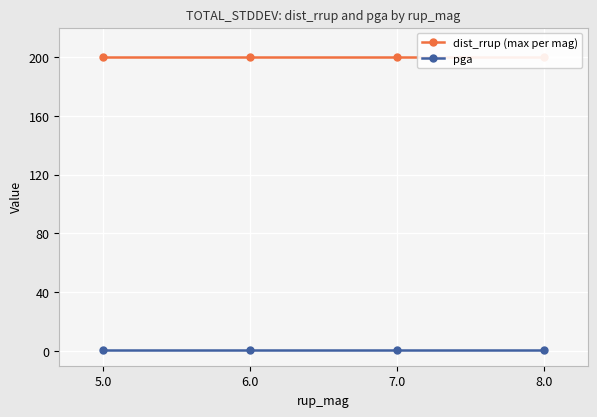

What is the total value across all series at 8.0?

200.5